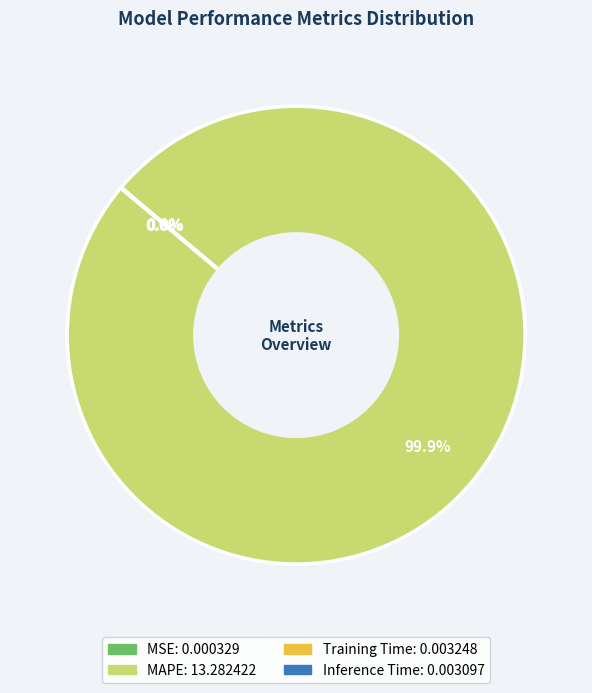

Is MAPE the majority of the pie?

Yes